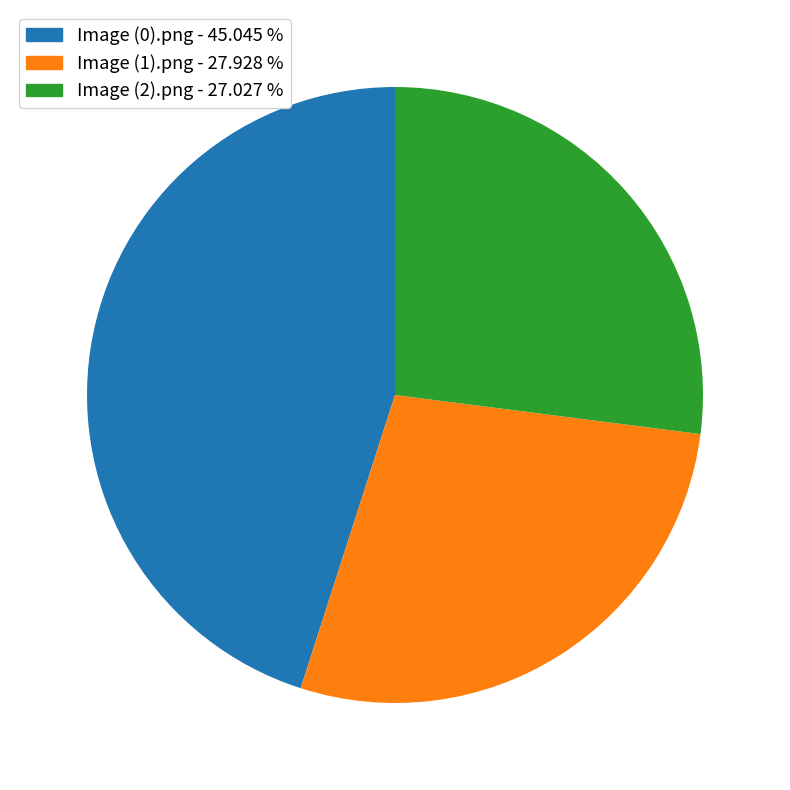

Is there a majority slice in this chart?

No